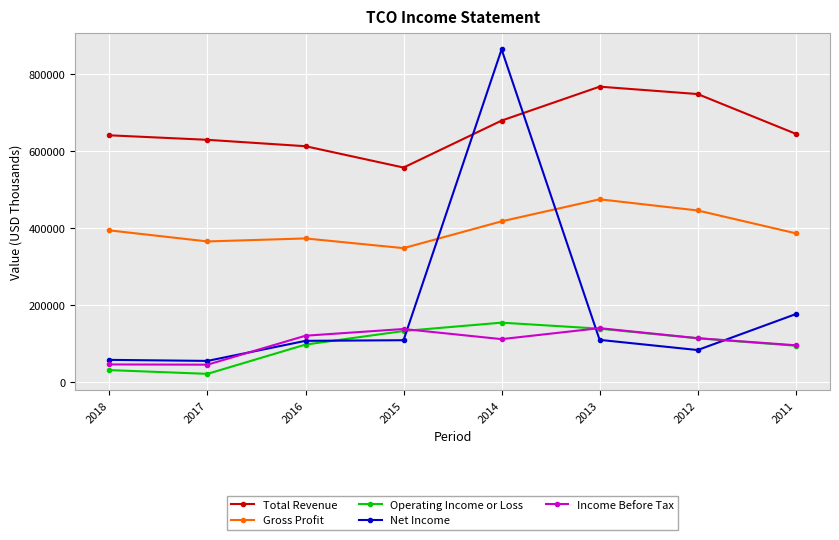

At which category does the chart reach its peak across all series?

2014